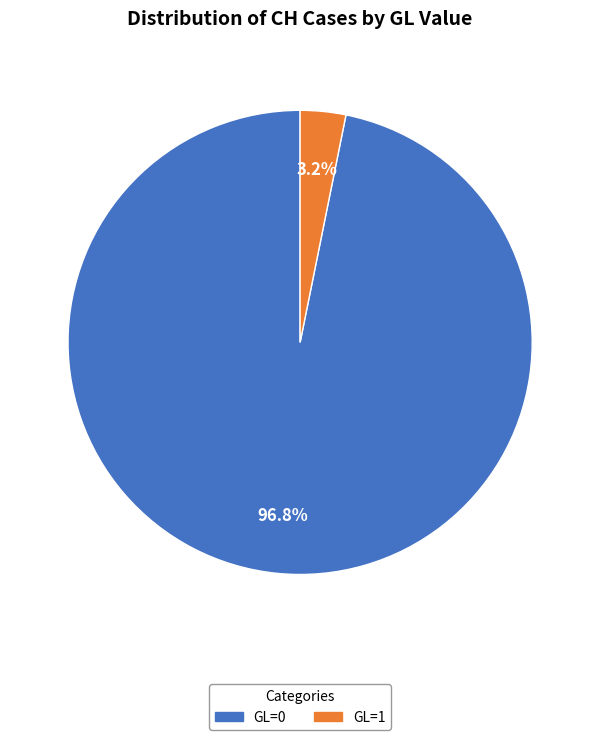

Do GL=1 and GL=0 together represent more than half of the pie?

Yes